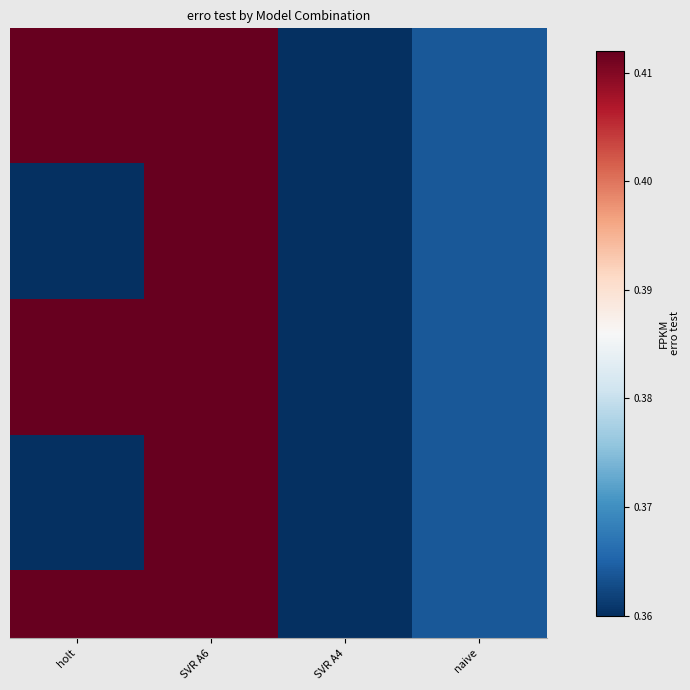

What is the greatest value displayed?

0.4